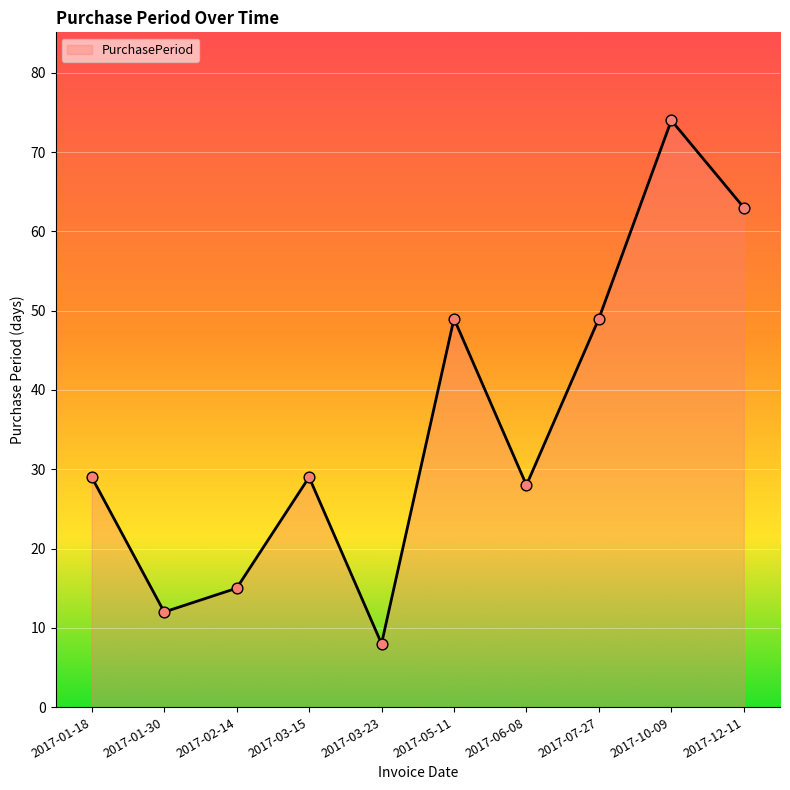

Which has a higher value, 2017-01-18 or 2017-01-30?

2017-01-18